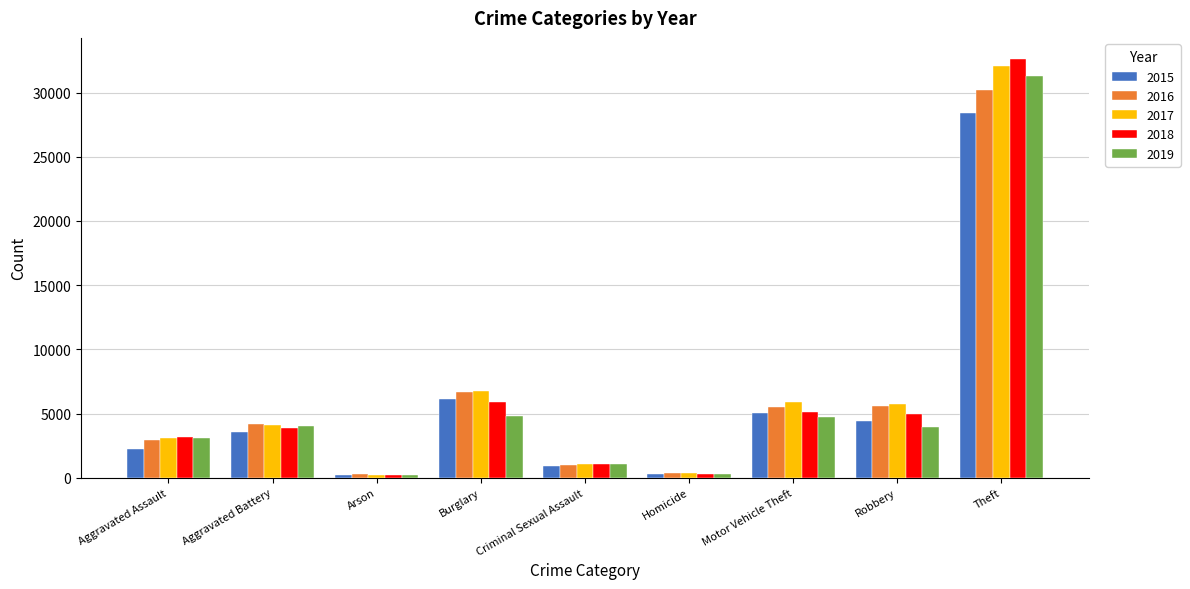

What is the sum of all 2017 values?

59384